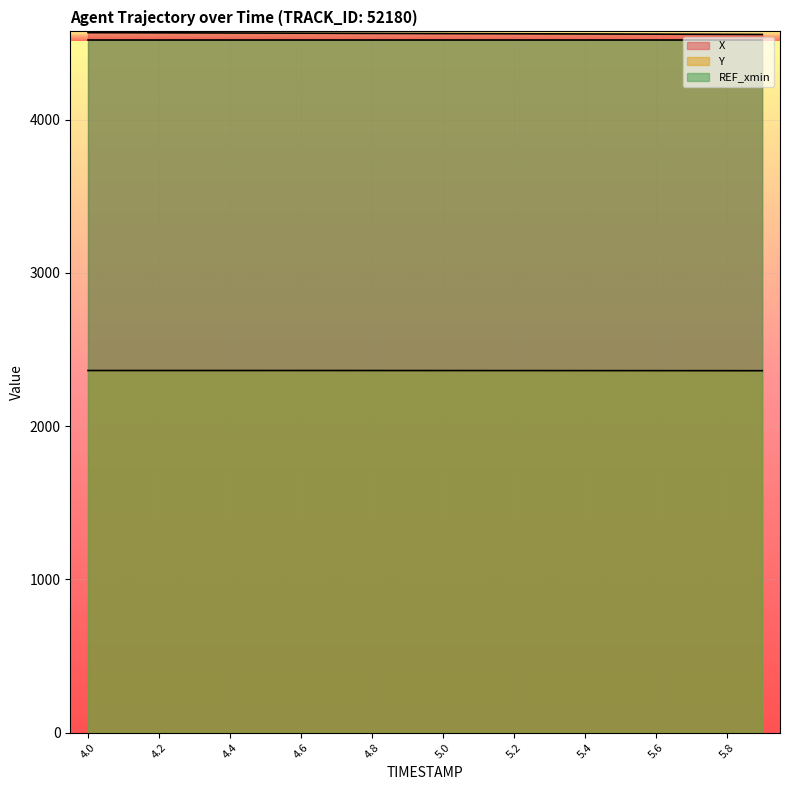

True or false: Y and X intersect in this chart.

False